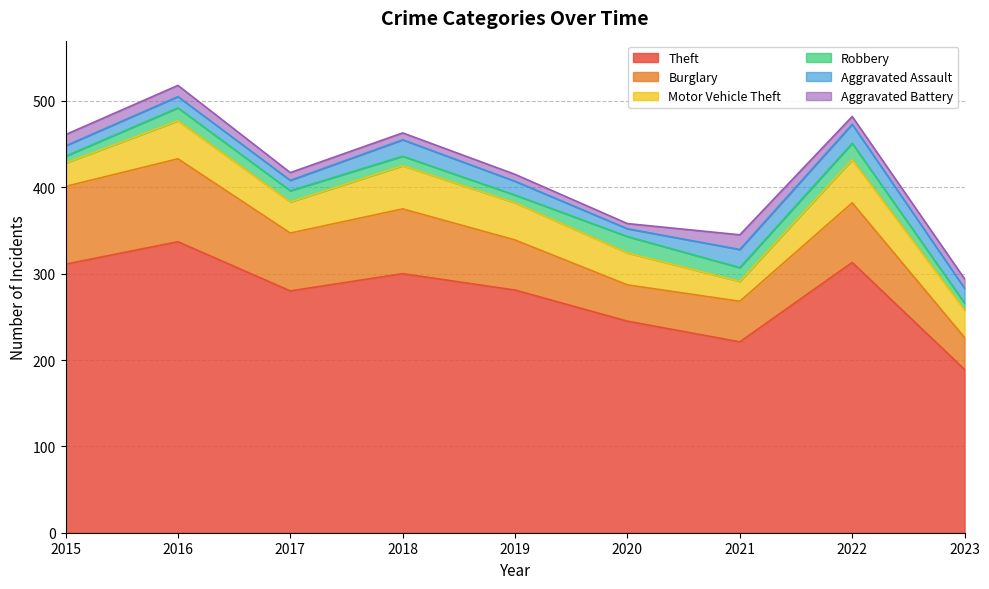

How many distinct data groups are displayed?

6